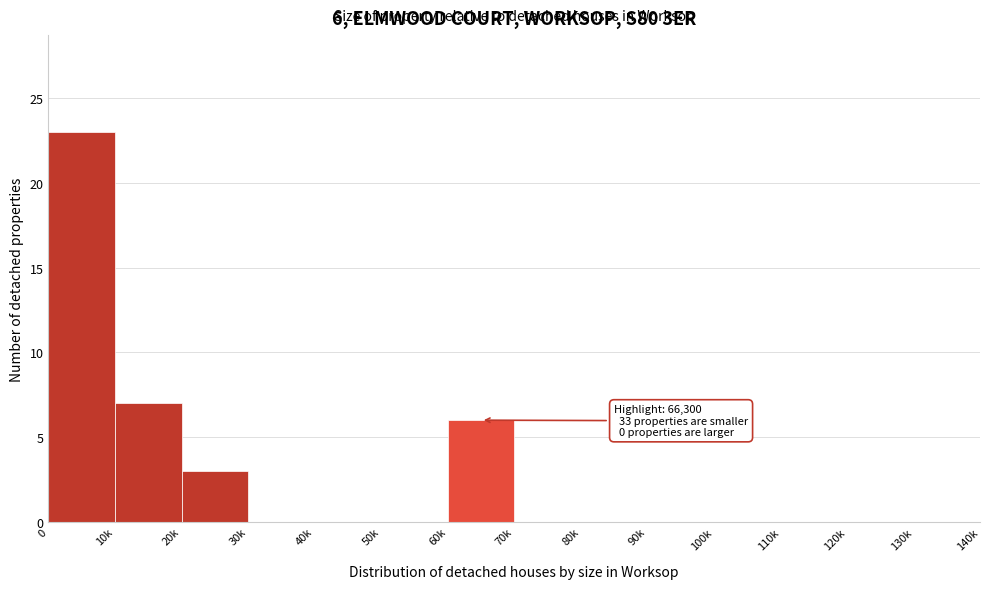

Reading left to right, list all the values displayed in this chart.

0=23	10k=7	20k=3	30k=0	40k=0	50k=0	60k=6	70k=0	80k=0	90k=0	100k=0	110k=0	120k=0	130k=0